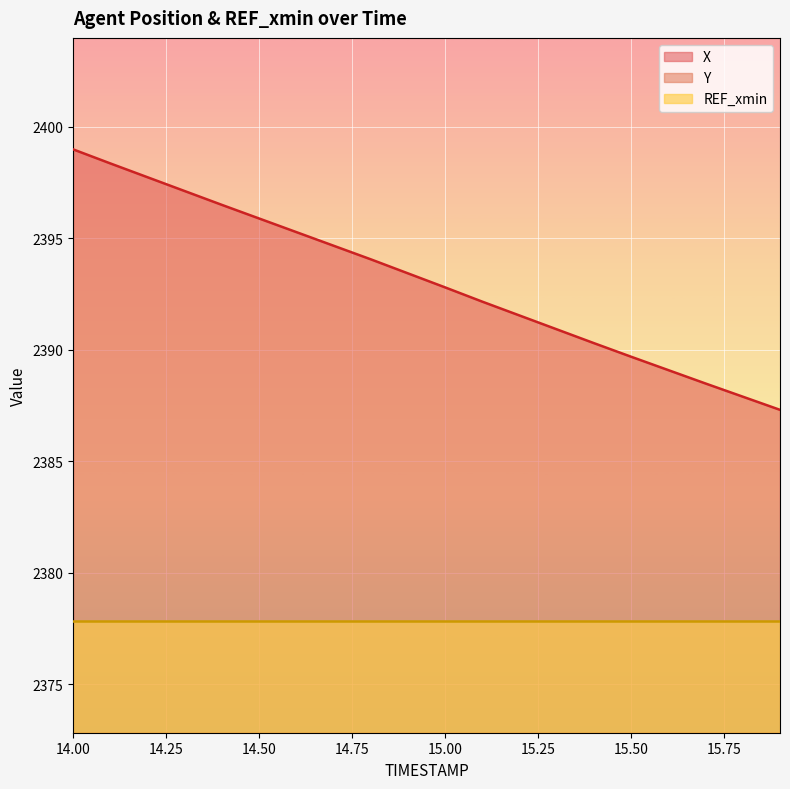

The value of X at 14.1 is 2398.3. True or false?

True